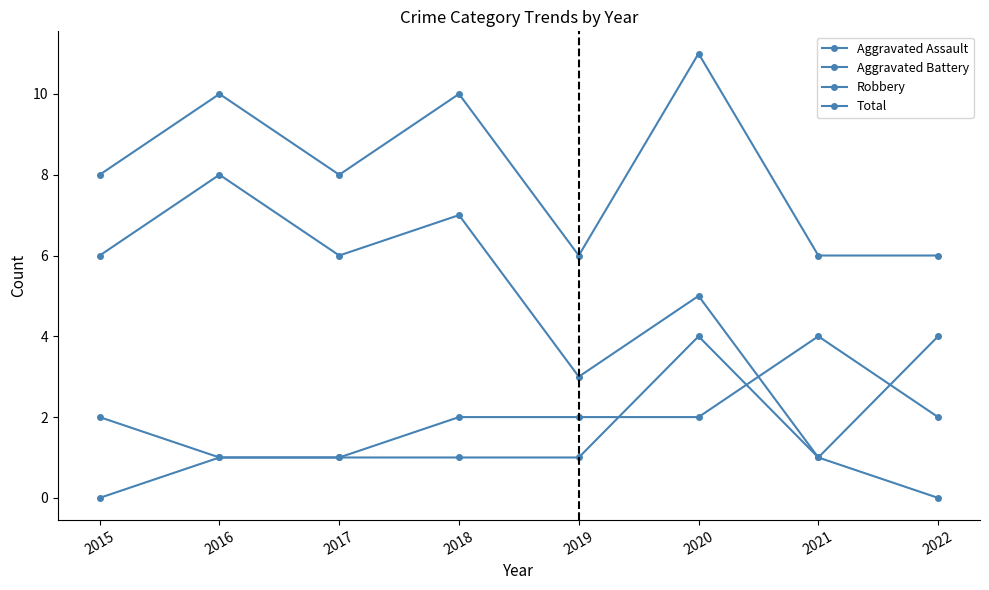

Rank the series at 2017 from highest to lowest value.

Total, Robbery, Aggravated Assault, Aggravated Battery